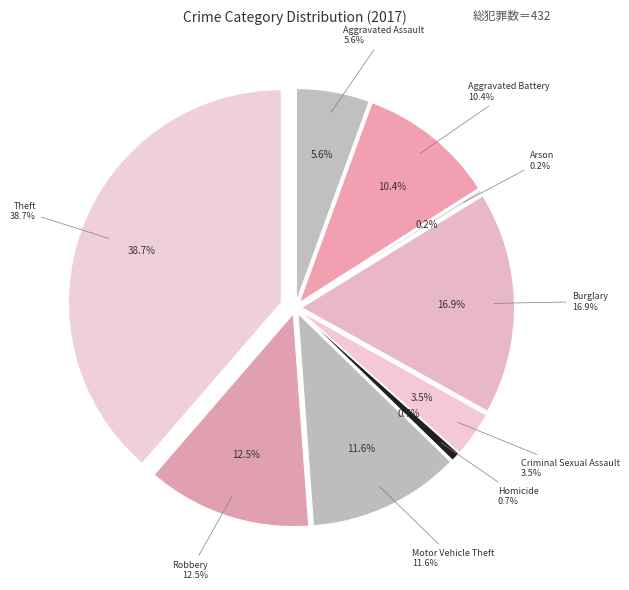

How many segments does this pie chart have?

9